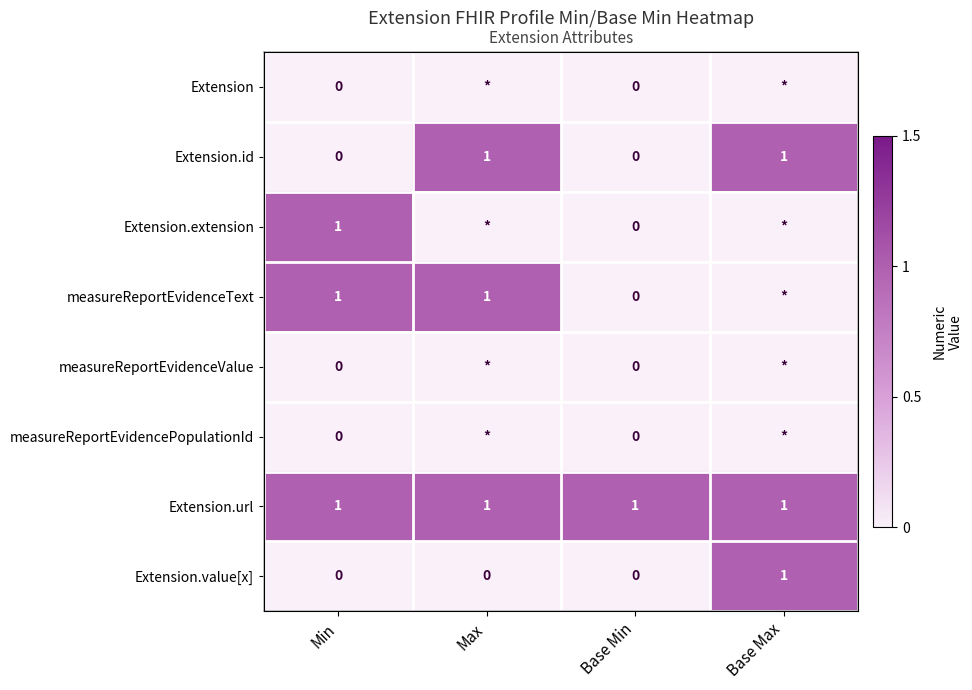

The value of Extension.id at Min is 0. True or false?

True